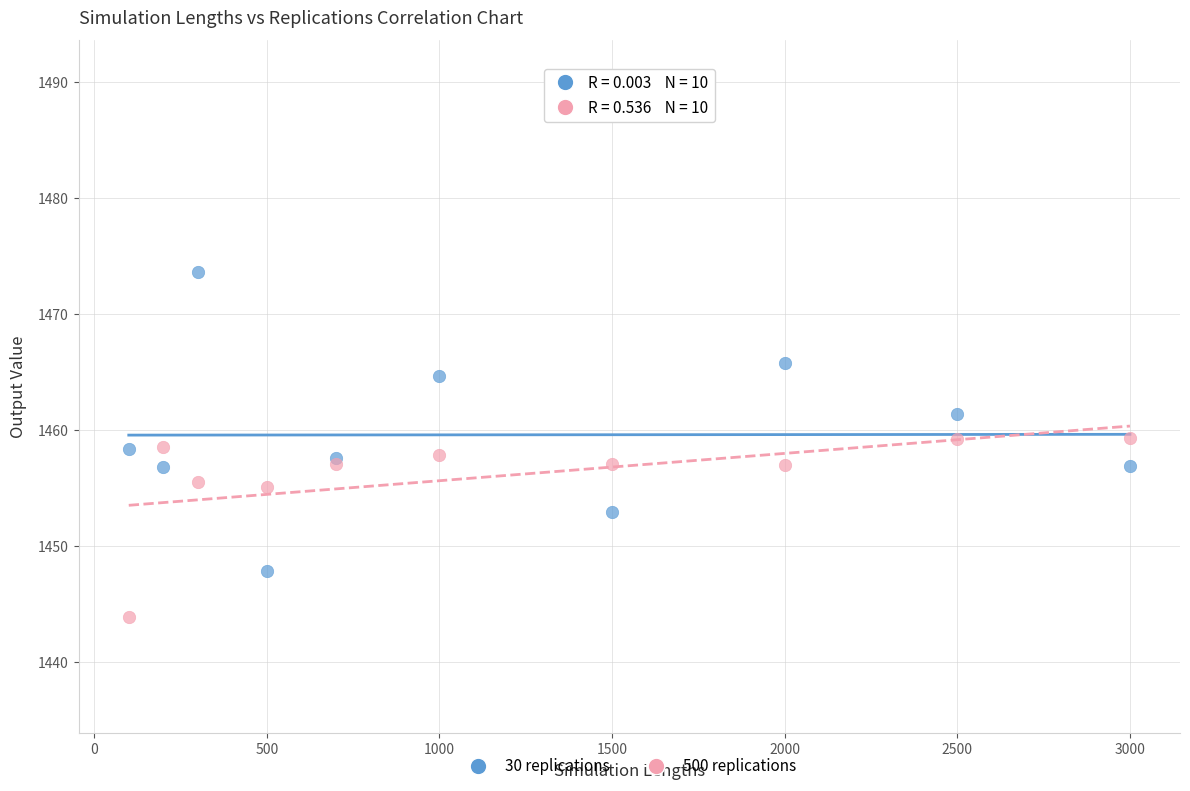

Which series has the widest spread of Y values?

30 replications